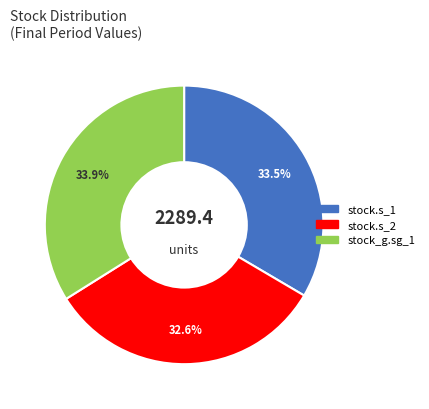

Approximately how many times larger is the value at stock_g.sg_1 compared to stock.s_1?

1.0